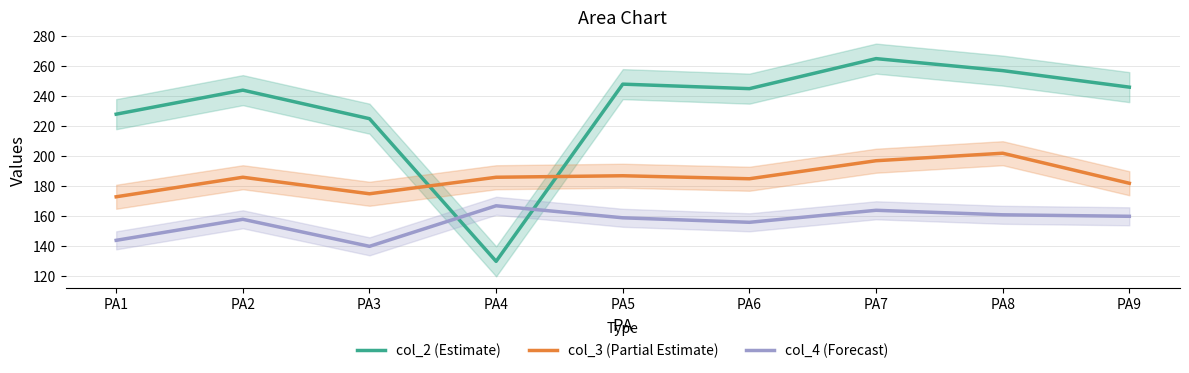

How many data points in col_2 (Estimate) are less than 245?

4